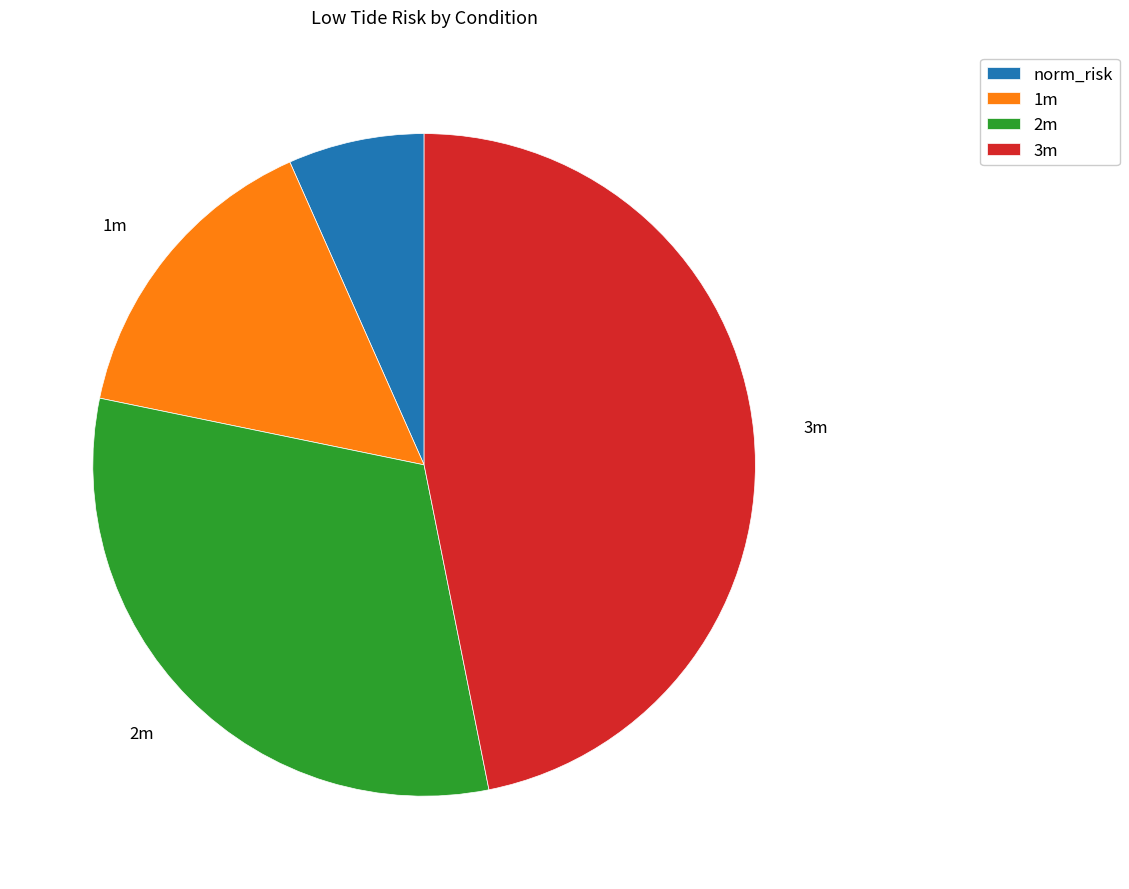

Combined, do norm_risk and 2m account for over 50%?

No